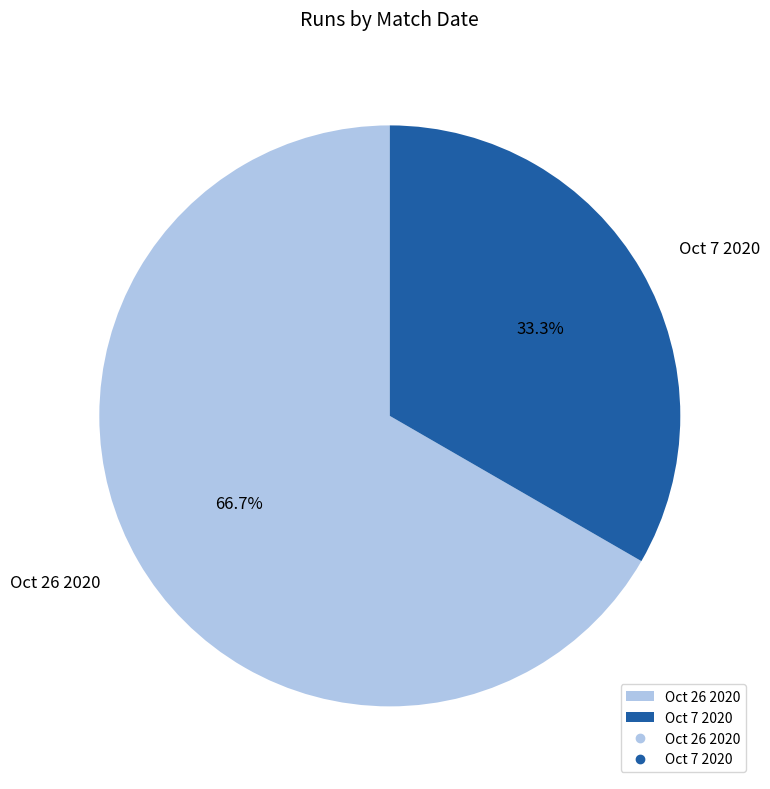

How many slices are in this pie chart?

2